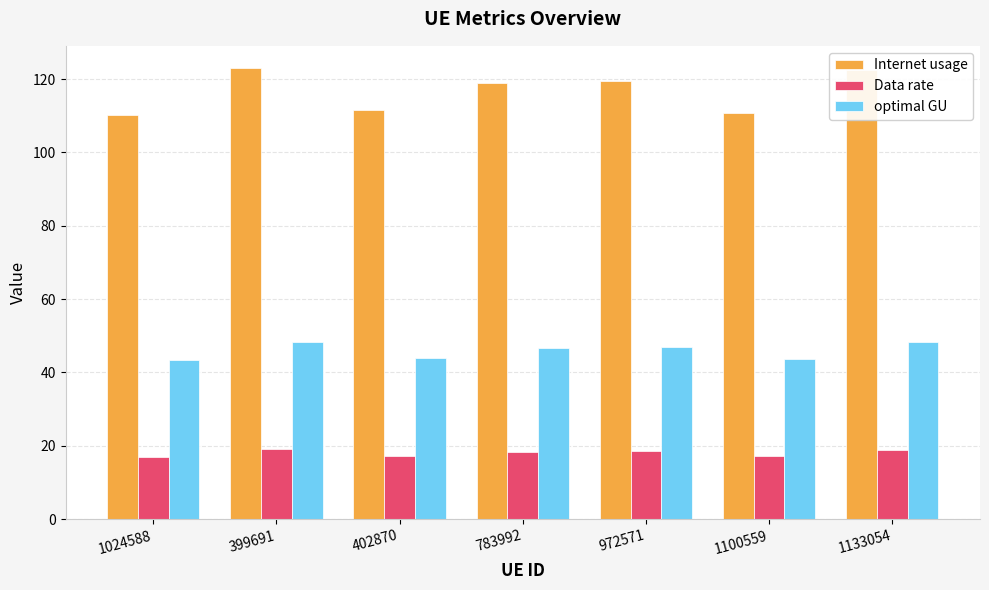

What is the minimum value shown in the chart?

17.0